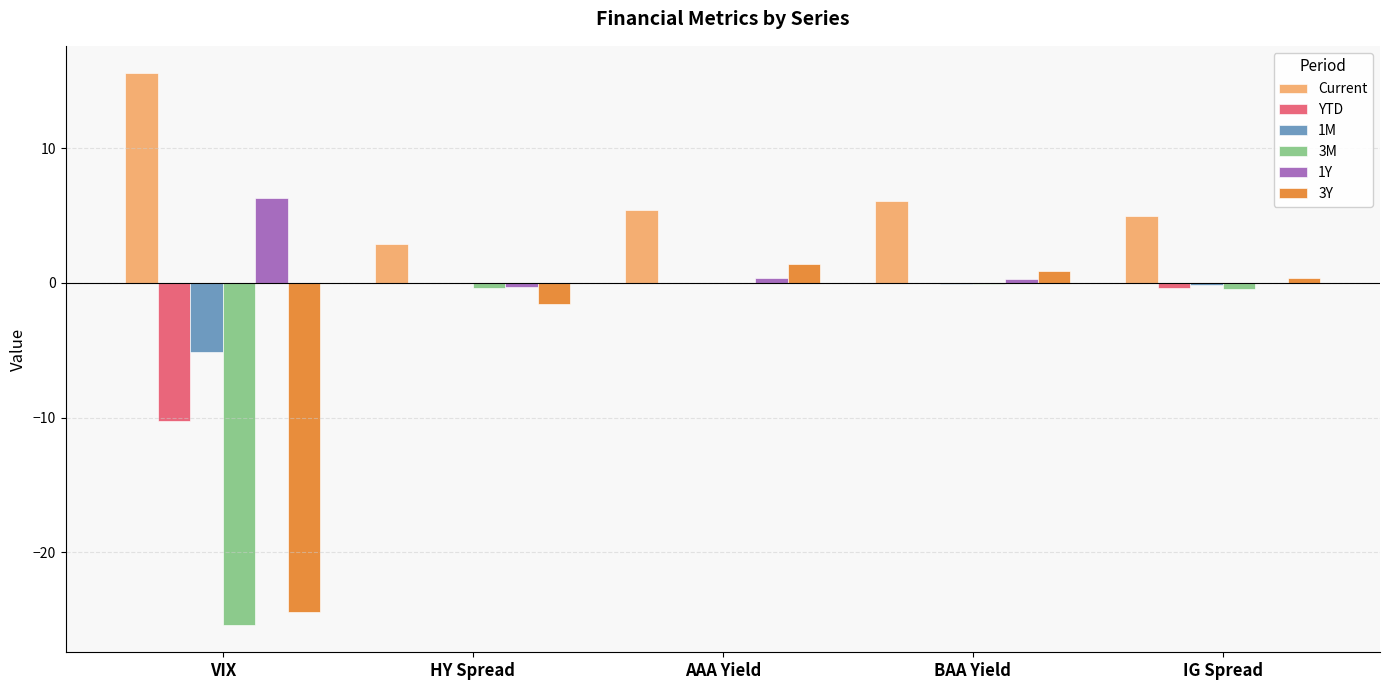

What is the greatest value displayed?

15.6